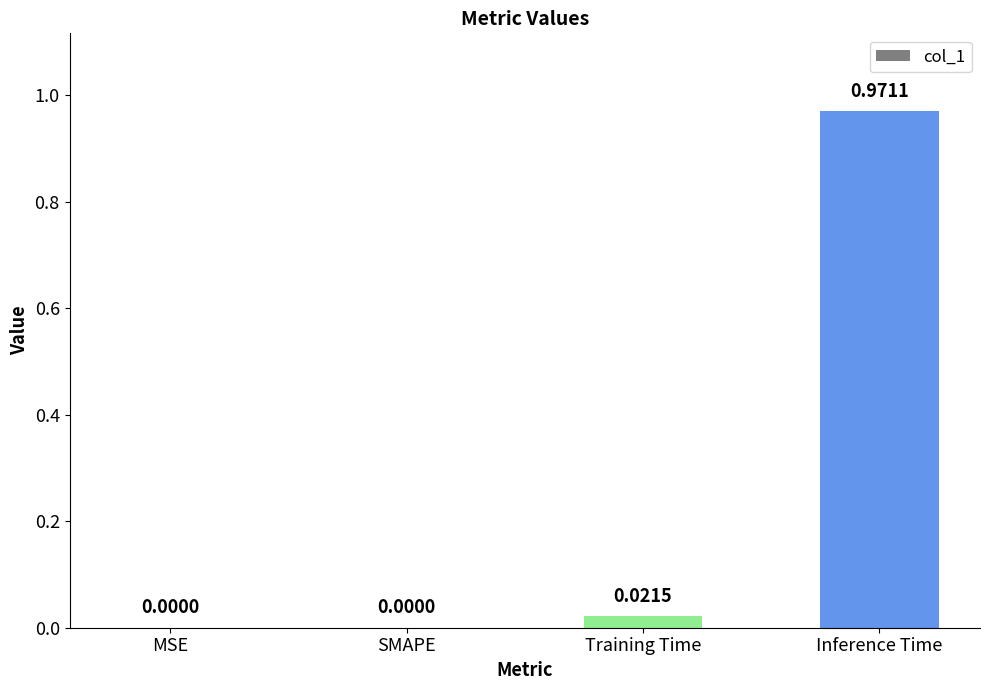

What is the average value?

0.2